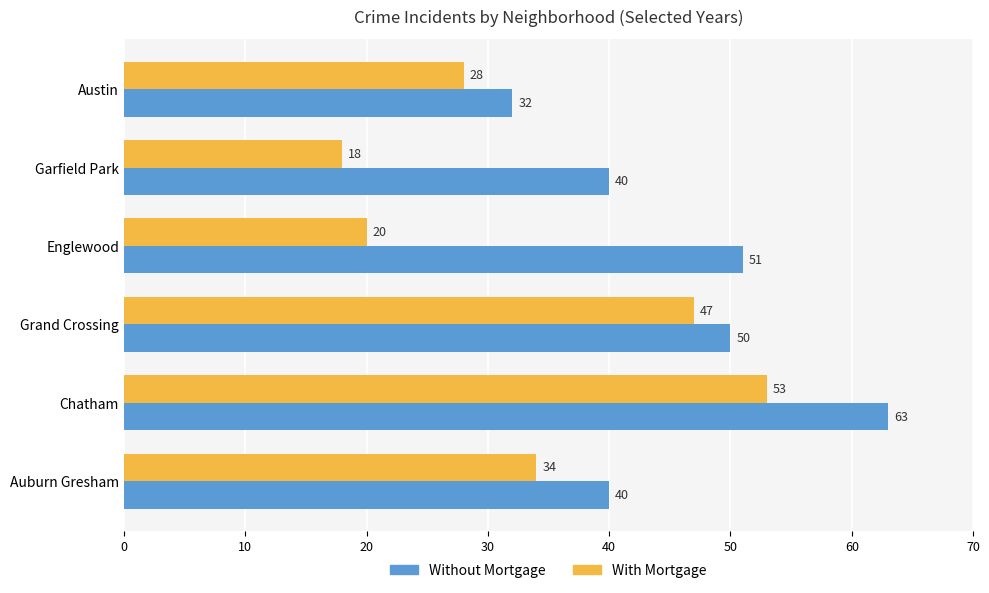

At Garfield Park, list the series in order from largest to smallest.

Without Mortgage, With Mortgage